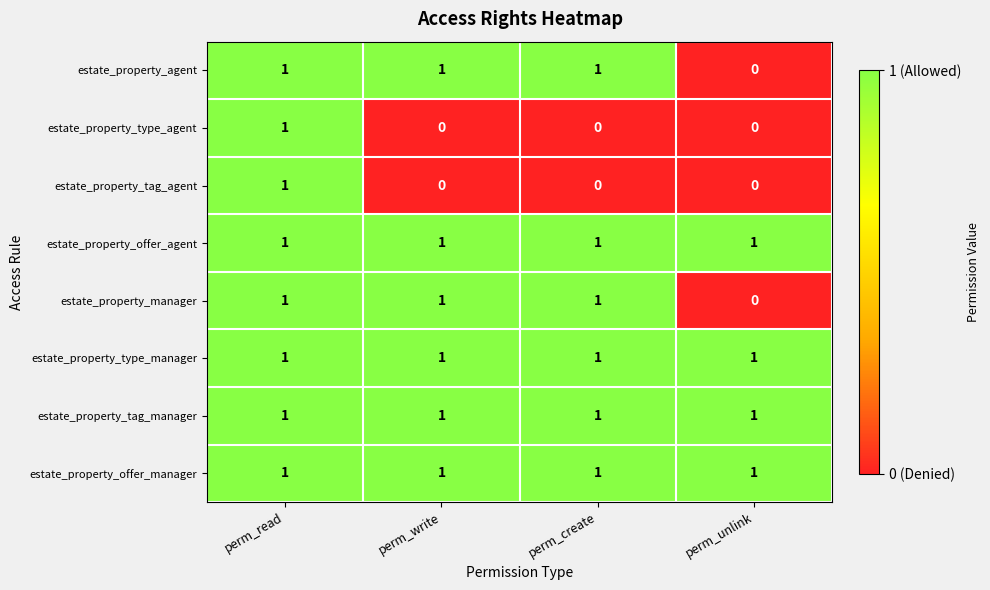

What is the total value across all series at perm_unlink?

4